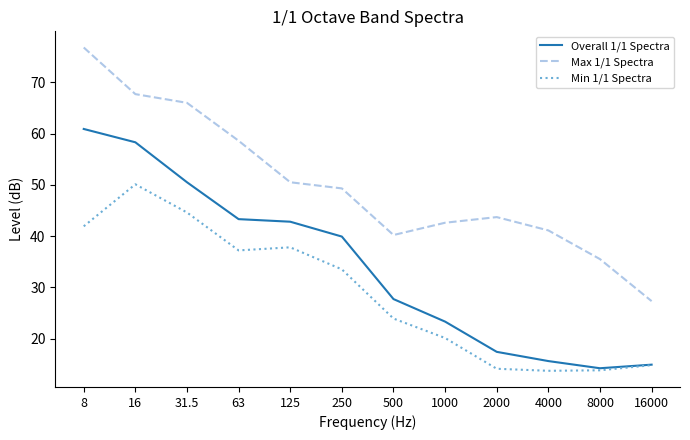

At how many categories does at least one series exceed 72?

1